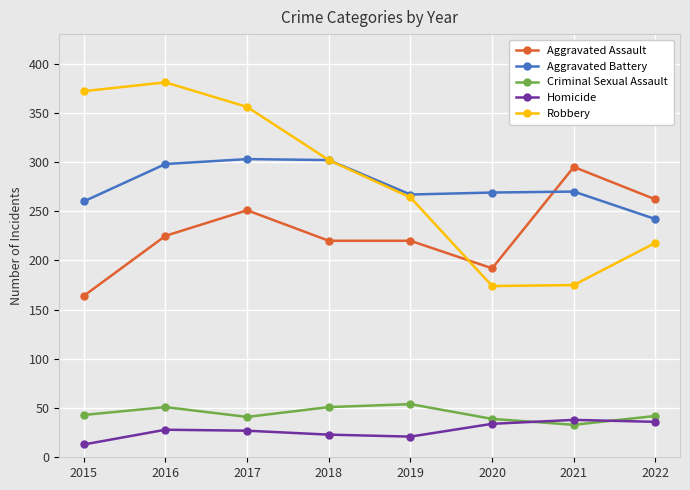

True or false: Aggravated Battery has more than 0 interior local peaks.

True